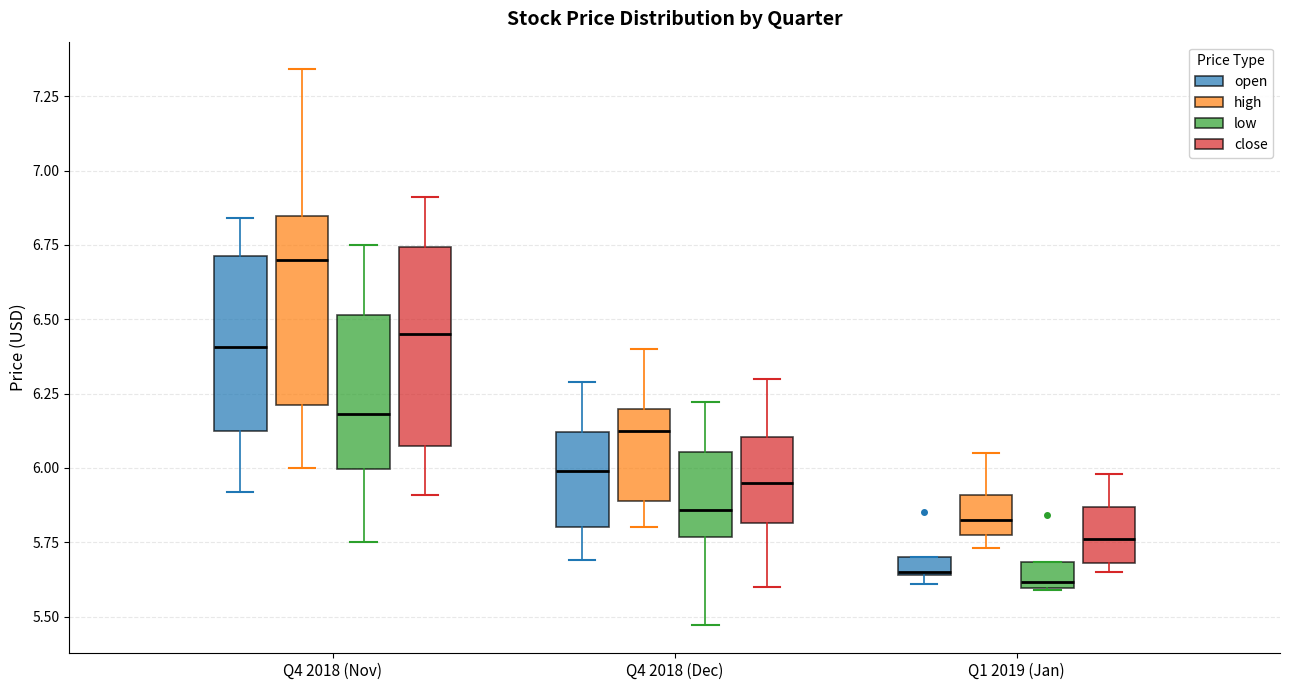

Which box has the highest median line?

Q4 2018 (Nov) (high)